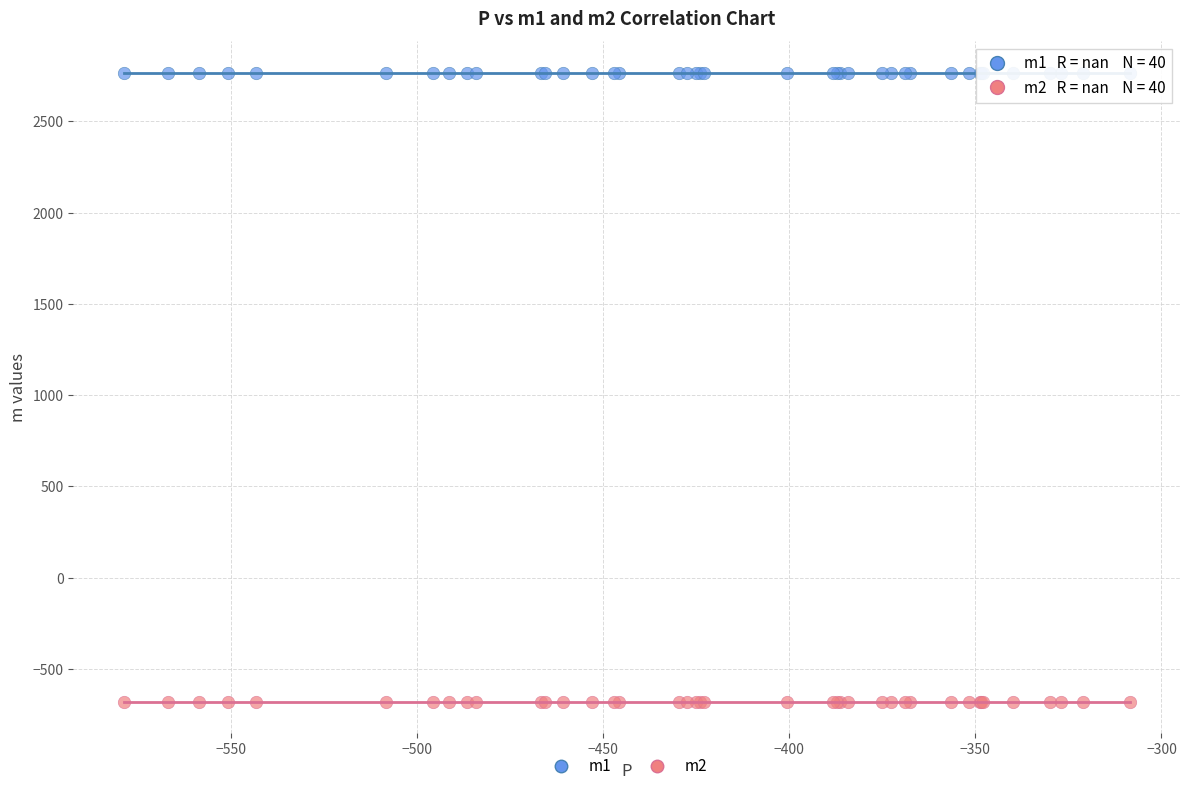

Which series contains the highest Y value?

m1